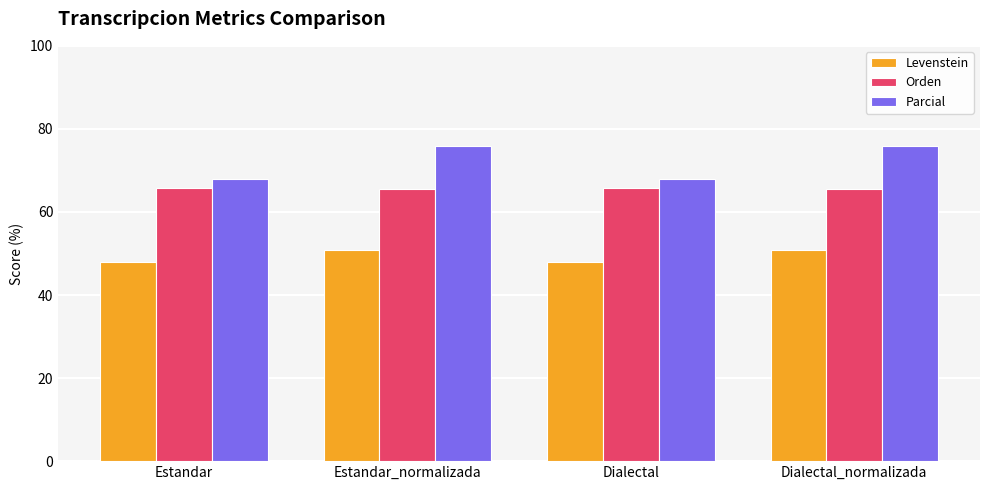

What is the highest value of the Orden series?

65.7